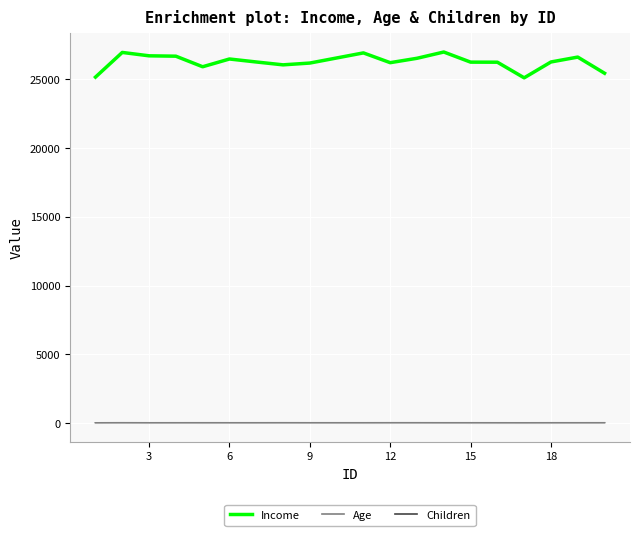

Which series has the largest total across all categories?

Income